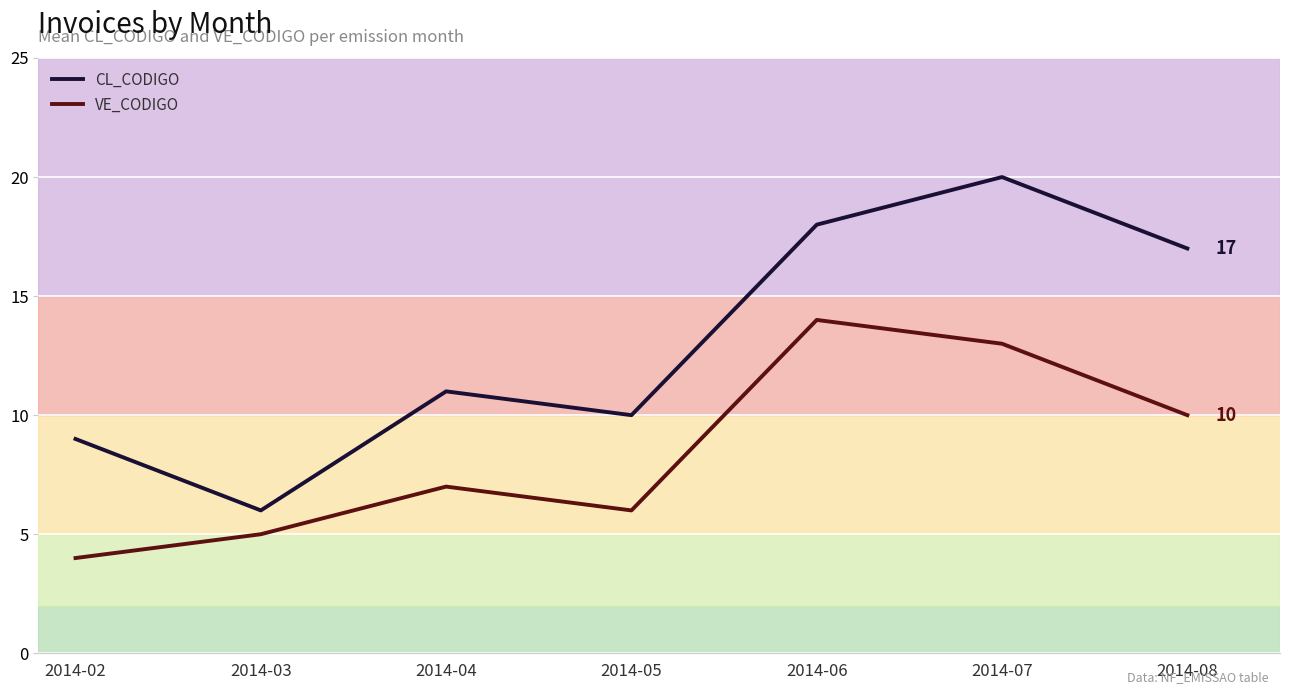

The VE_CODIGO series shows 5 at 2014-03. True or false?

True